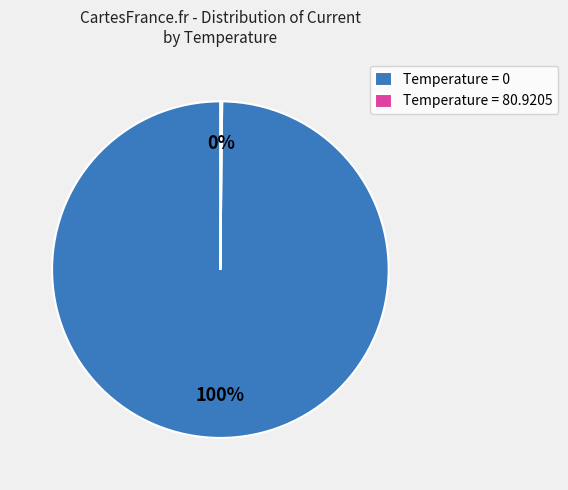

To the nearest percent, what is the difference between the largest and smallest slice percentages?

100%